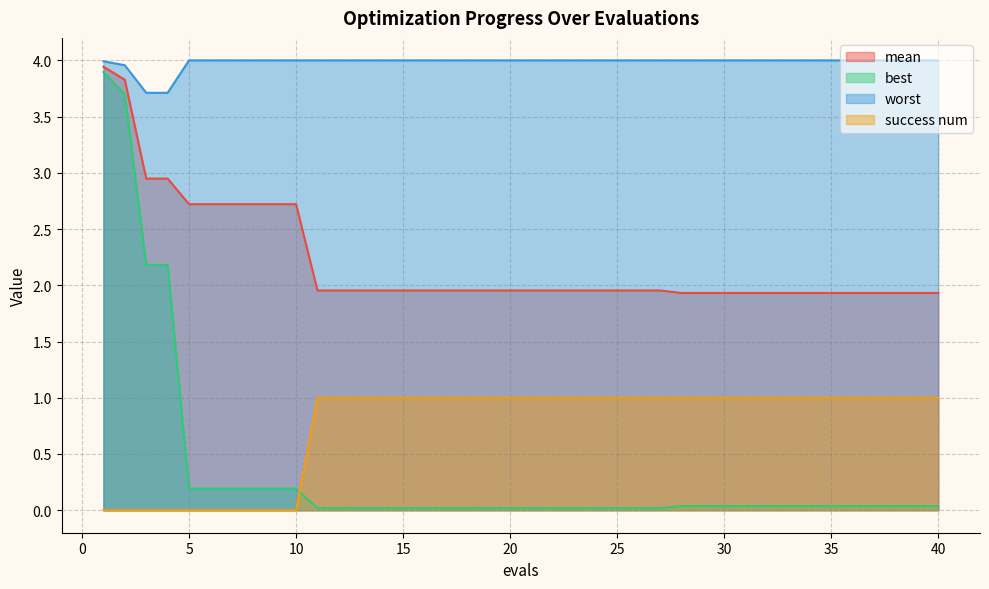

What is the sum of all mean values?

88.3